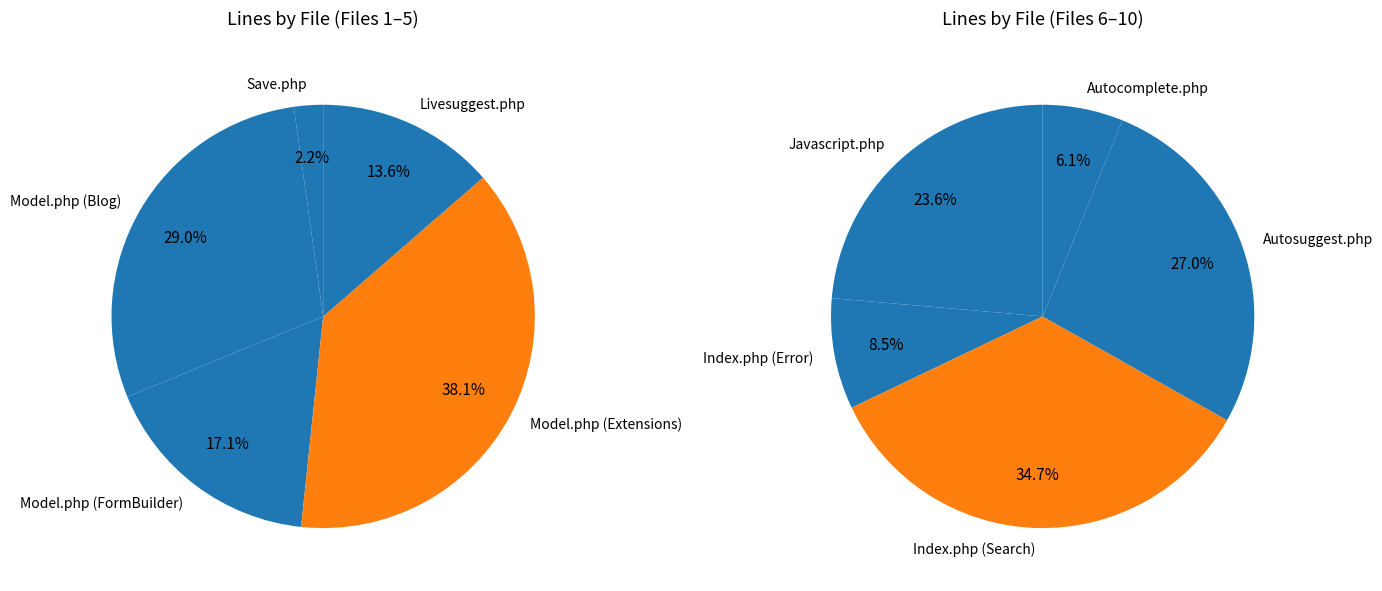

The Index.php (Error) slice represents 1% of the pie. True or false?

False